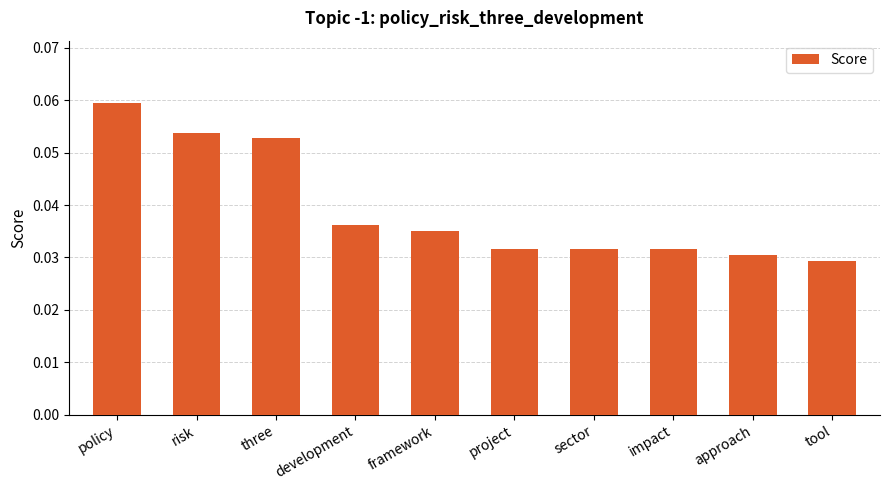

What is the sum of all values?

0.4